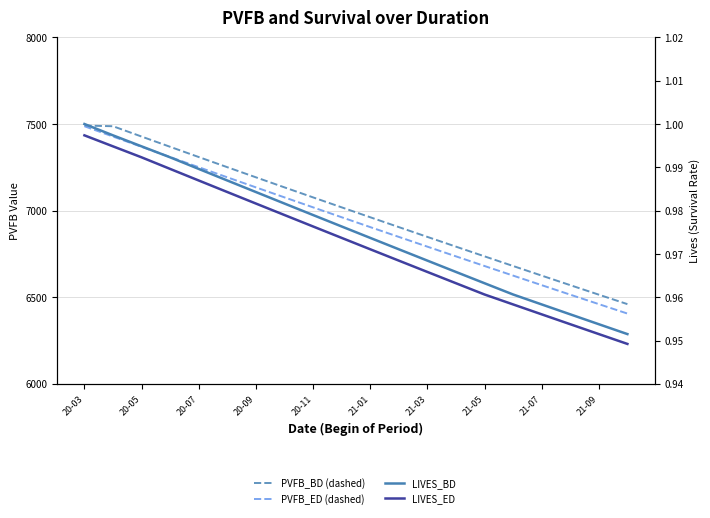

At which category is the sum across all series the highest?

20-03